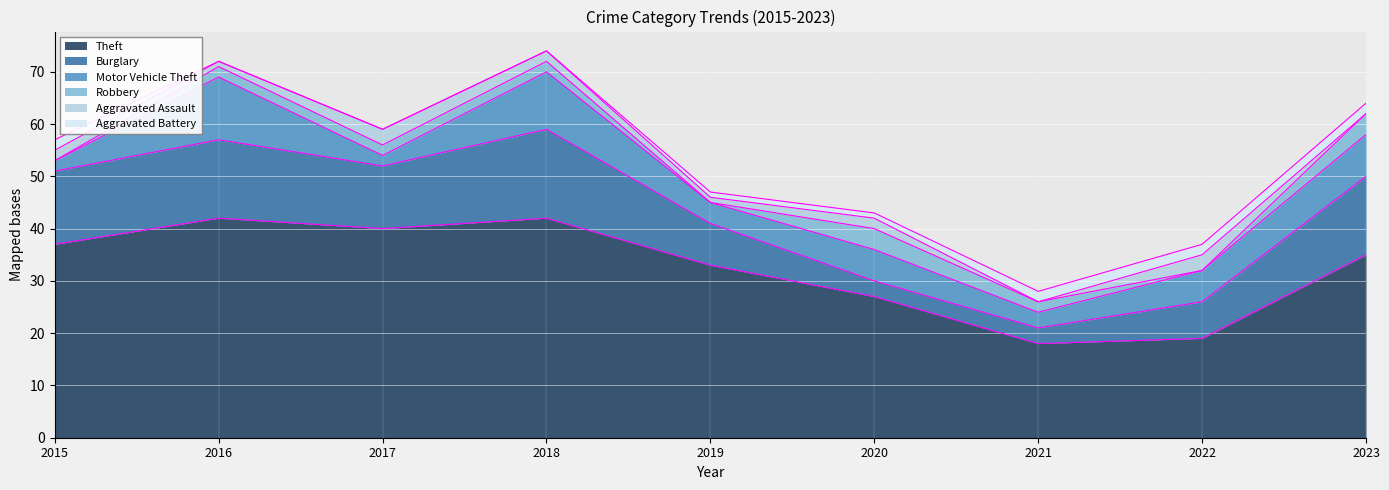

Which series has the largest total across all categories?

Theft